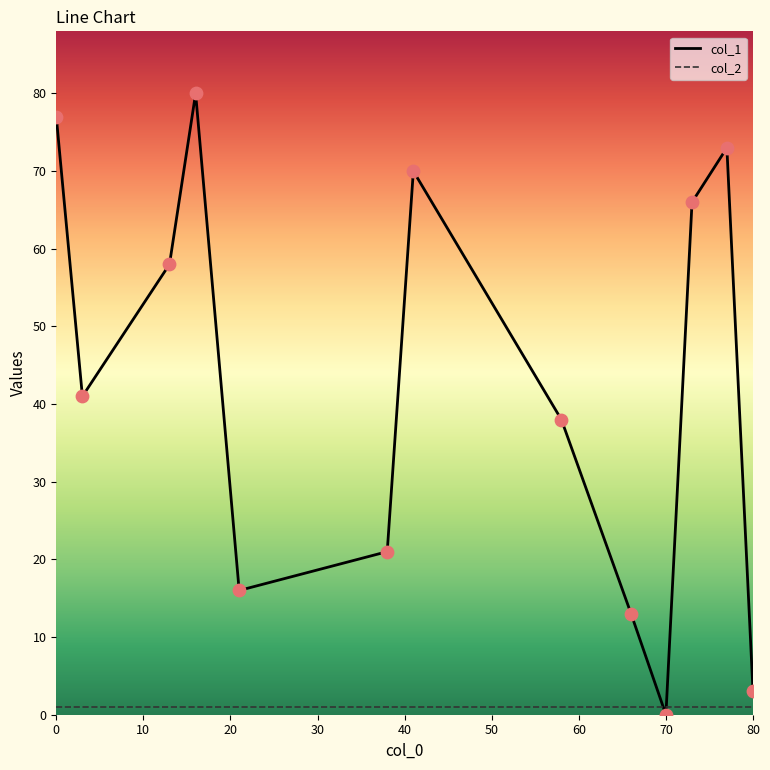

Which series has the widest spread of values?

col_1